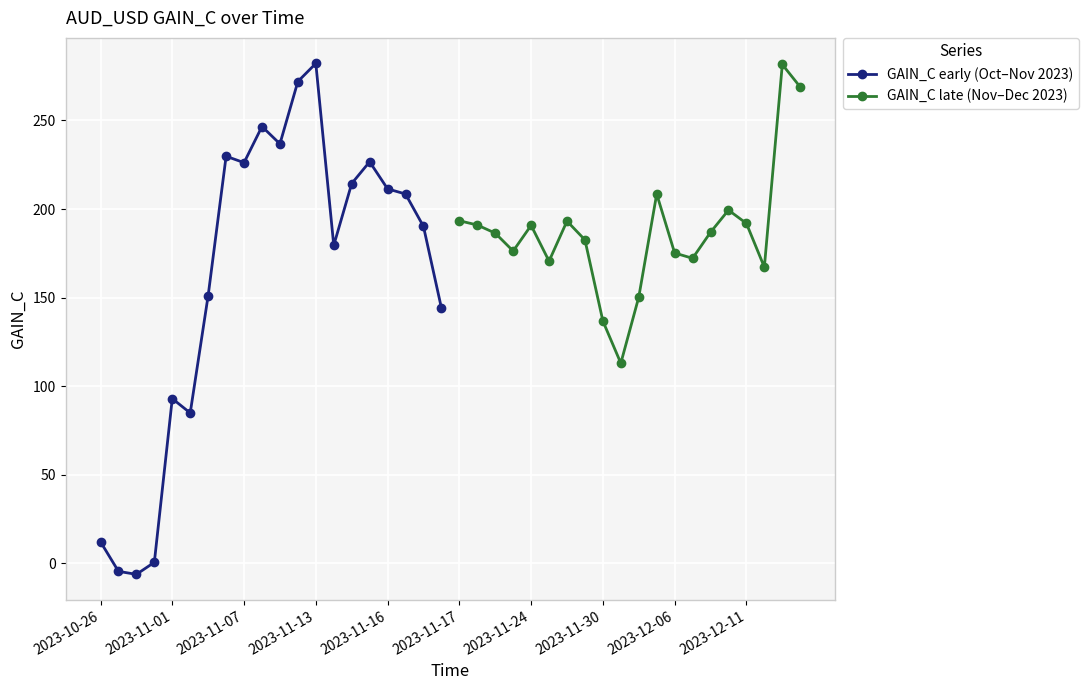

At which label does GAIN_C early (Oct–Nov 2023) reach its peak?

2023-11-13